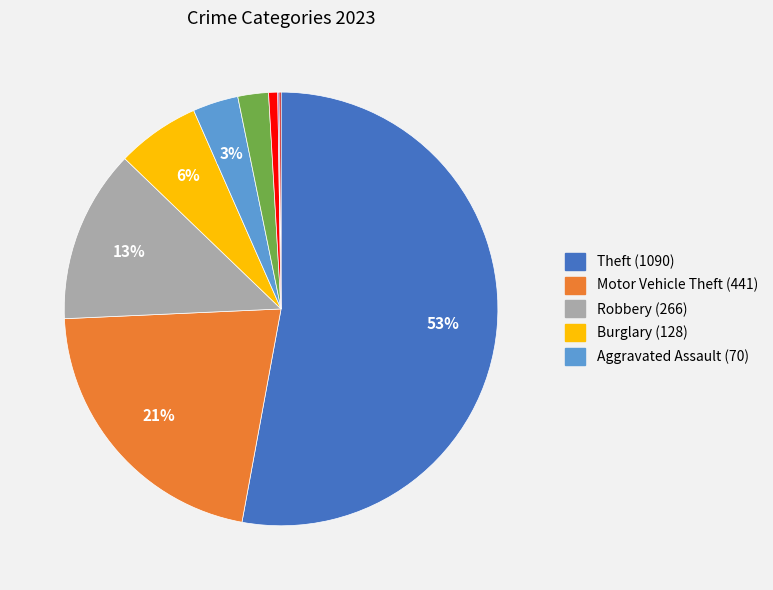

Is there a majority slice in this chart?

Yes